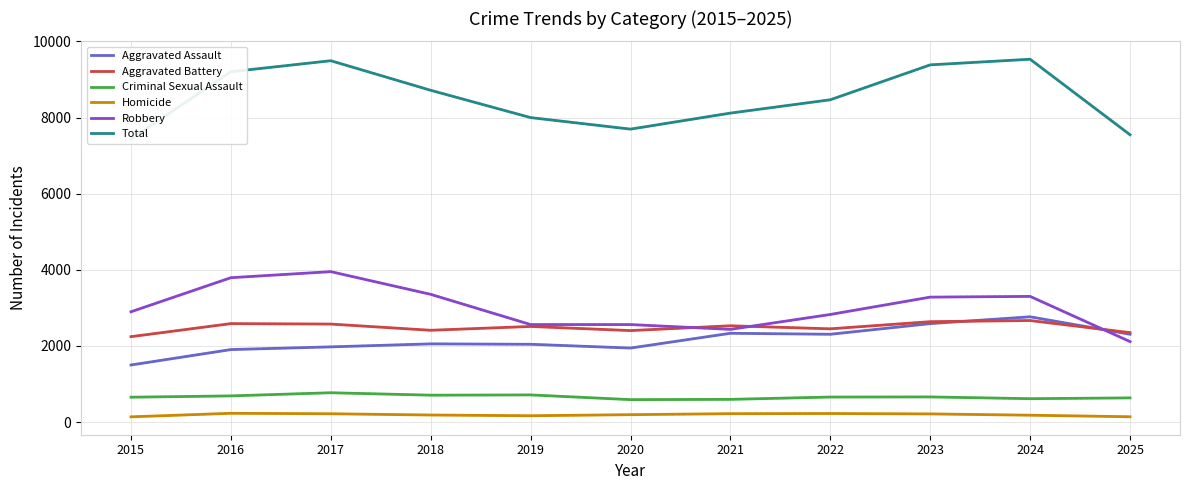

Reading right to left, list all the values displayed in this chart.

Aggravated Assault: 2307	2766	2587	2307	2333	1945	2044	2055	1976	1905	1500
Aggravated Battery: 2350	2668	2638	2450	2530	2404	2512	2412	2575	2587	2244
Criminal Sexual Assault: 636	615	661	658	597	590	714	707	771	688	654
Homicide: 140	181	215	225	221	195	167	186	219	231	138
Robbery: 2115	3302	3283	2827	2436	2562	2562	3356	3952	3793	2898
Total: 7548	9532	9384	8467	8117	7696	7999	8716	9493	9204	7434